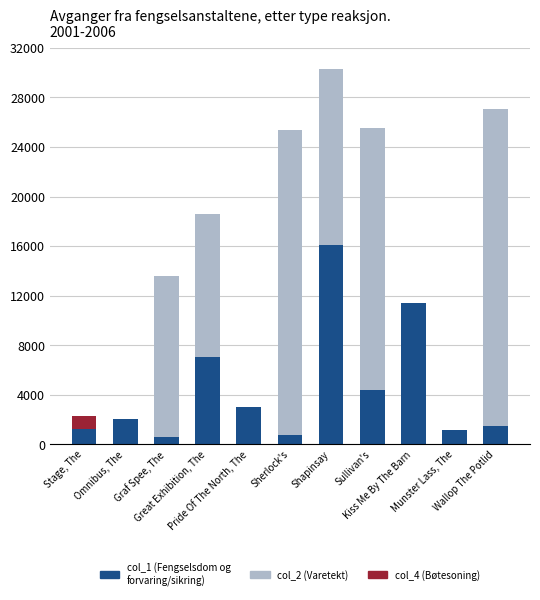

What is the label of the 2nd bar from the left?

Omnibus, The